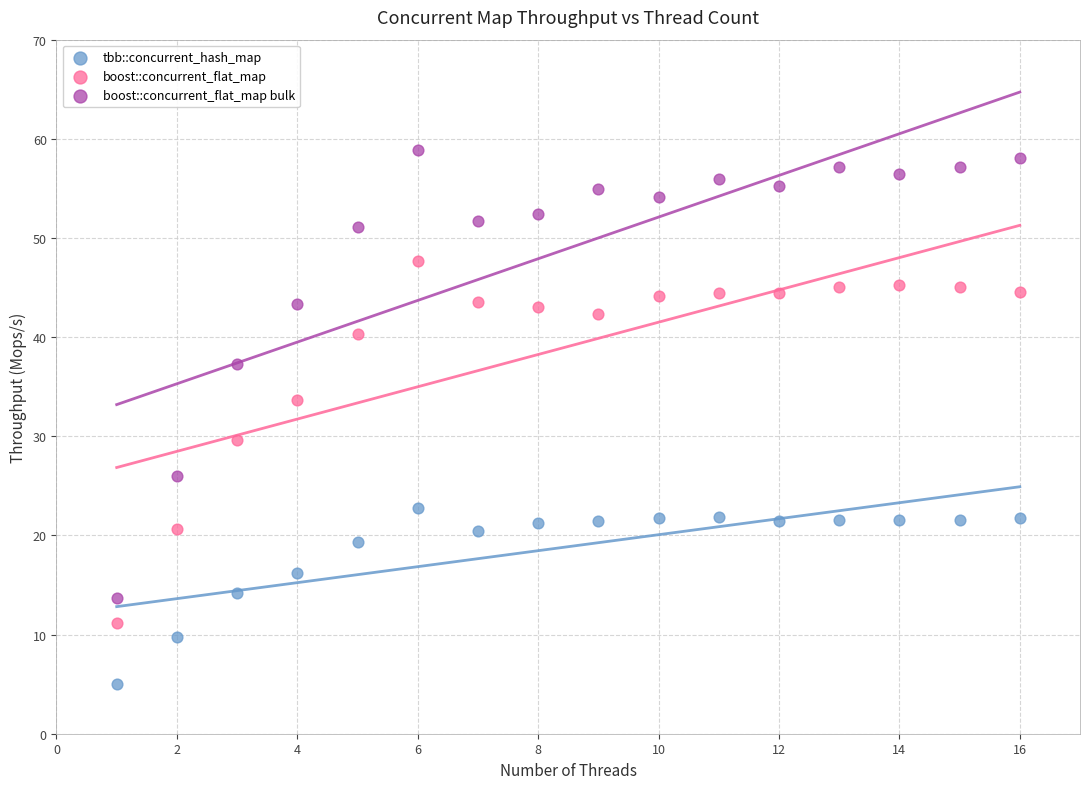

Across all series, what Y value is closest to 31?

29.6